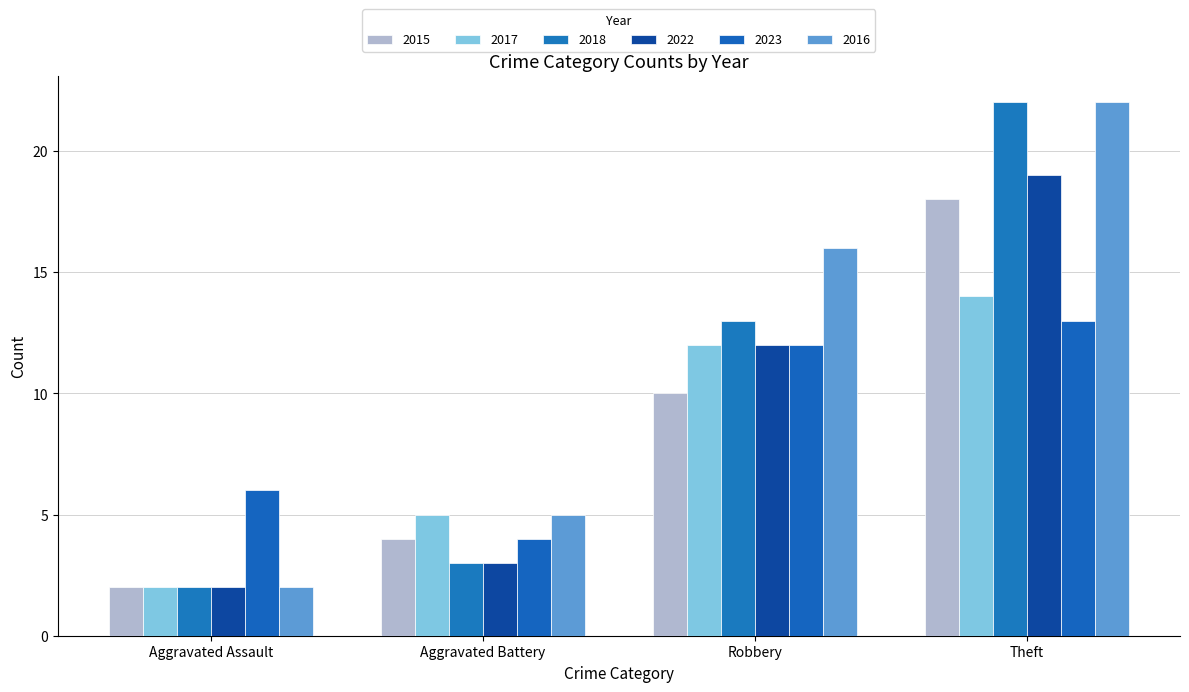

Which category has the highest value in the 2017 series?

Theft